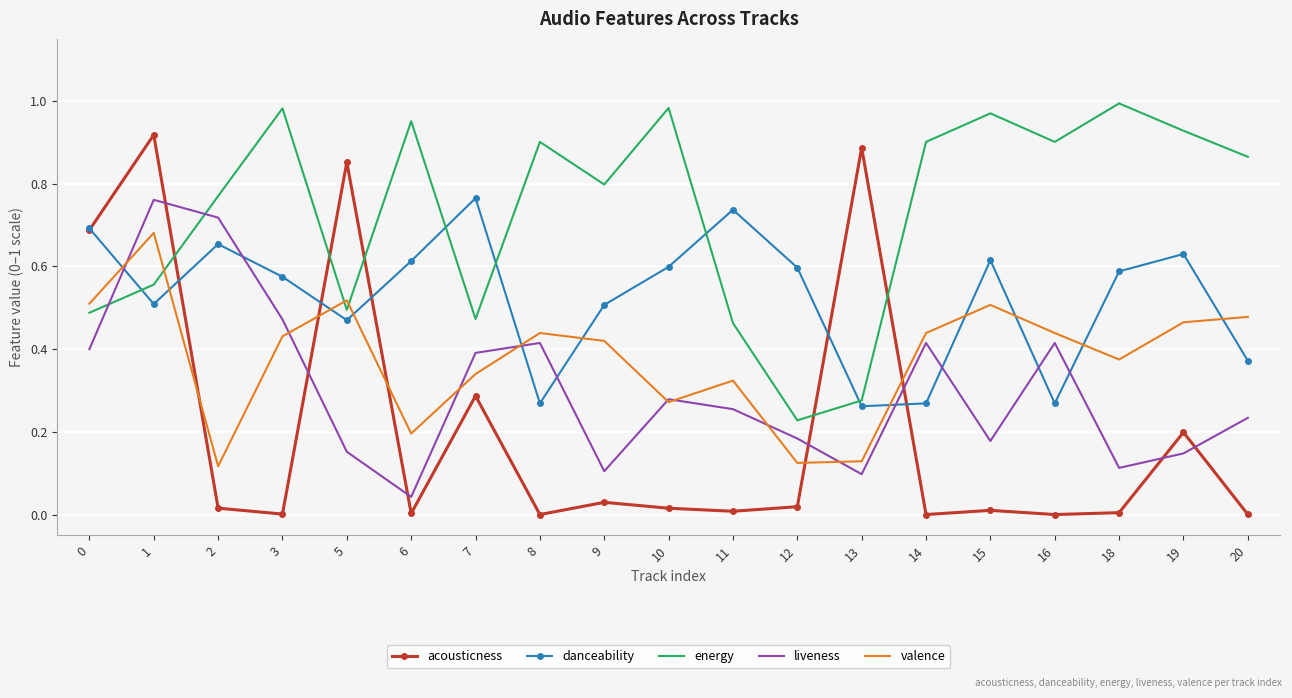

True or false: energy has a value of 0.2 at 0.

False